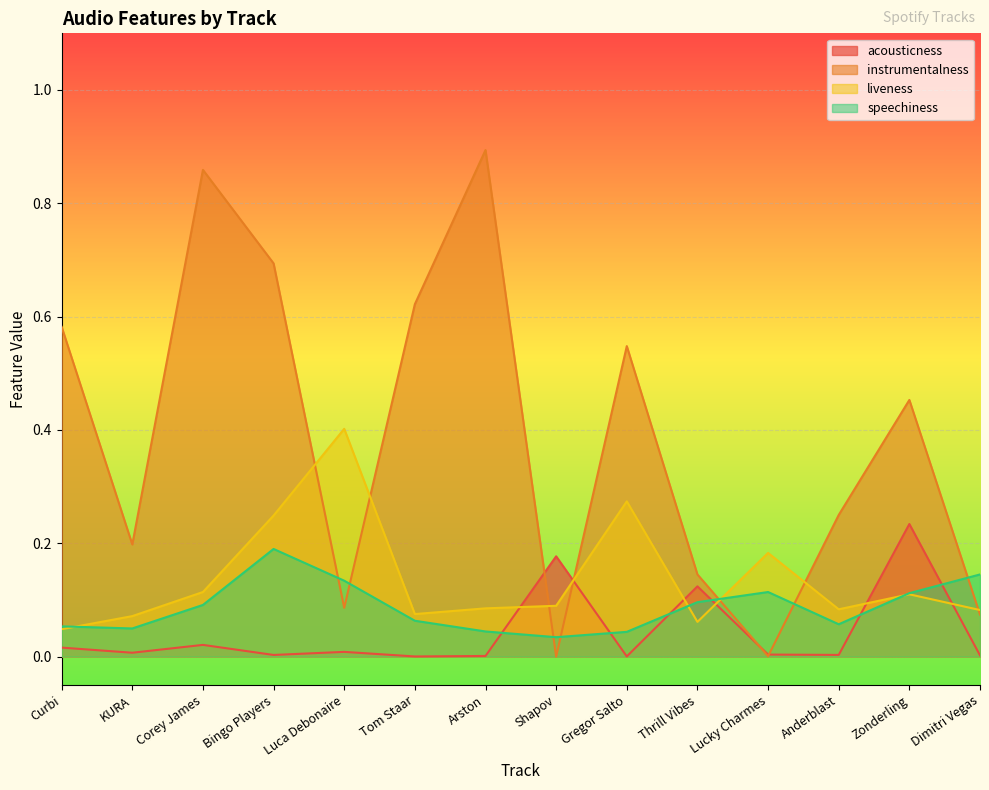

Reading right to left, extract all data points from this chart.

acousticness: Dimitri Vegas=0.0	Zonderling=0.2	Anderblast=0.0	Lucky Charmes=0.0	Thrill Vibes=0.1	Gregor Salto=0.0	Shapov=0.2	Arston=0.0	Tom Staar=0.0	Luca Debonaire=0.0	Bingo Players=0.0	Corey James=0.0	KURA=0.0	Curbi=0.0
instrumentalness: Dimitri Vegas=0.1	Zonderling=0.5	Anderblast=0.2	Lucky Charmes=0.0	Thrill Vibes=0.1	Gregor Salto=0.5	Shapov=0.0	Arston=0.9	Tom Staar=0.6	Luca Debonaire=0.1	Bingo Players=0.7	Corey James=0.9	KURA=0.2	Curbi=0.6
liveness: Dimitri Vegas=0.1	Zonderling=0.1	Anderblast=0.1	Lucky Charmes=0.2	Thrill Vibes=0.1	Gregor Salto=0.3	Shapov=0.1	Arston=0.1	Tom Staar=0.1	Luca Debonaire=0.4	Bingo Players=0.2	Corey James=0.1	KURA=0.1	Curbi=0.0
speechiness: Dimitri Vegas=0.1	Zonderling=0.1	Anderblast=0.1	Lucky Charmes=0.1	Thrill Vibes=0.1	Gregor Salto=0.0	Shapov=0.0	Arston=0.0	Tom Staar=0.1	Luca Debonaire=0.1	Bingo Players=0.2	Corey James=0.1	KURA=0.0	Curbi=0.1